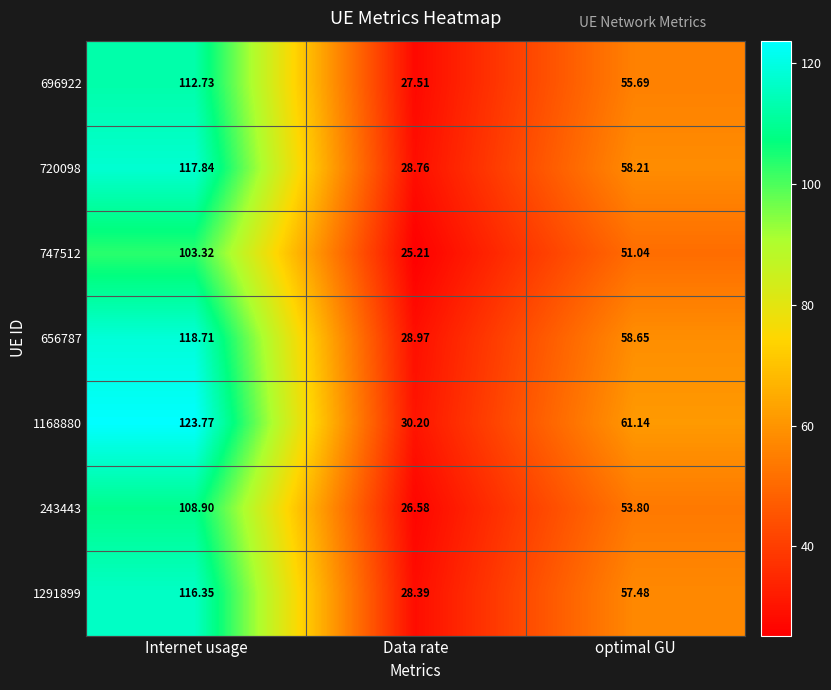

At which label is 696922 closest to 70?

optimal GU